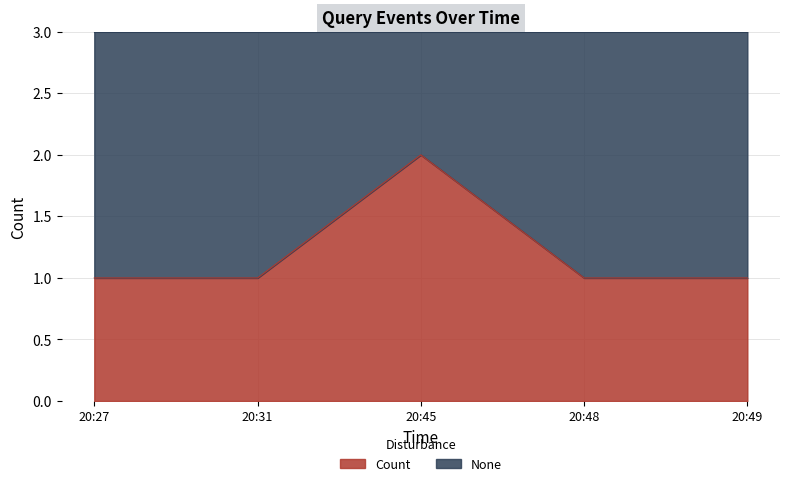

What is the maximum value shown in the chart?

2